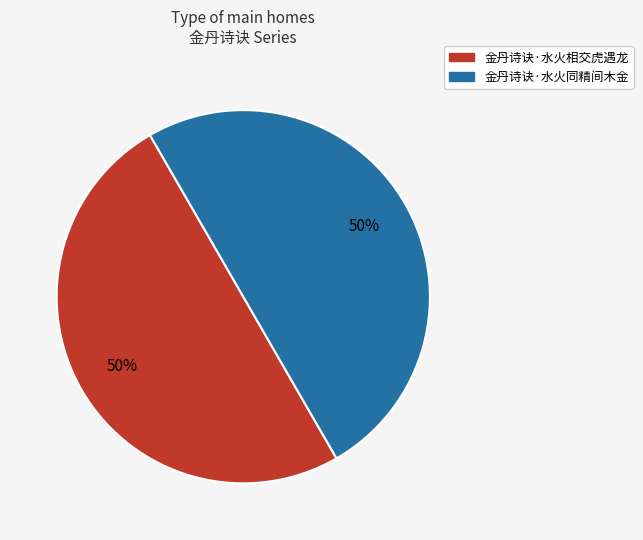

What percentage is the 金丹诗诀·水火相交虎遇龙 slice, to the nearest percent?

50%